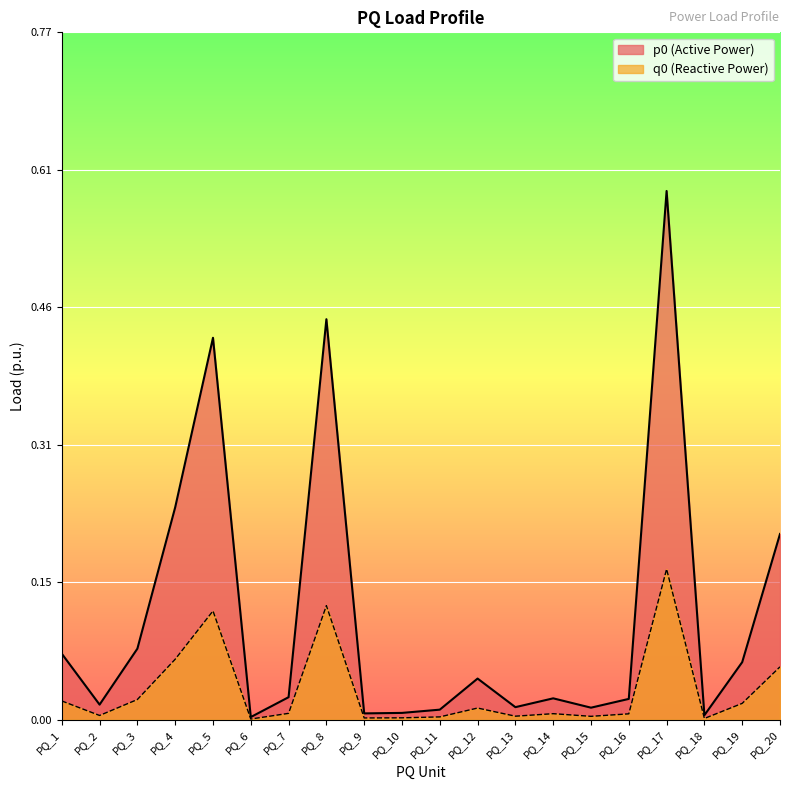

True or false: p0 and q0 intersect in this chart.

False